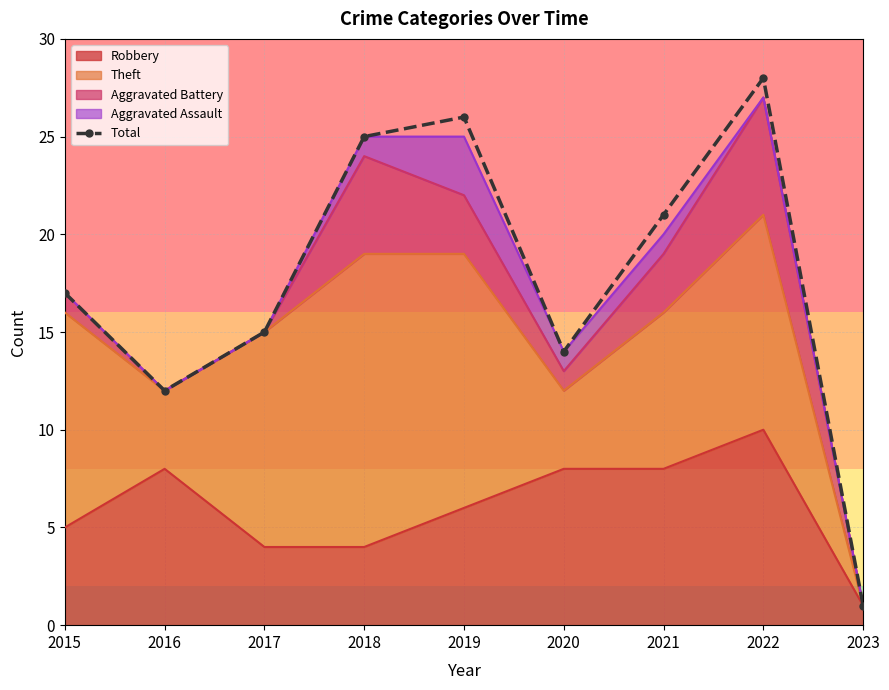

What is the ratio of the value at 2018 to the value at 2020?

1.8